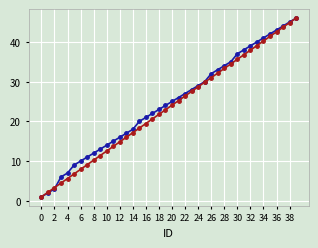

What is the smallest value displayed?

1.0